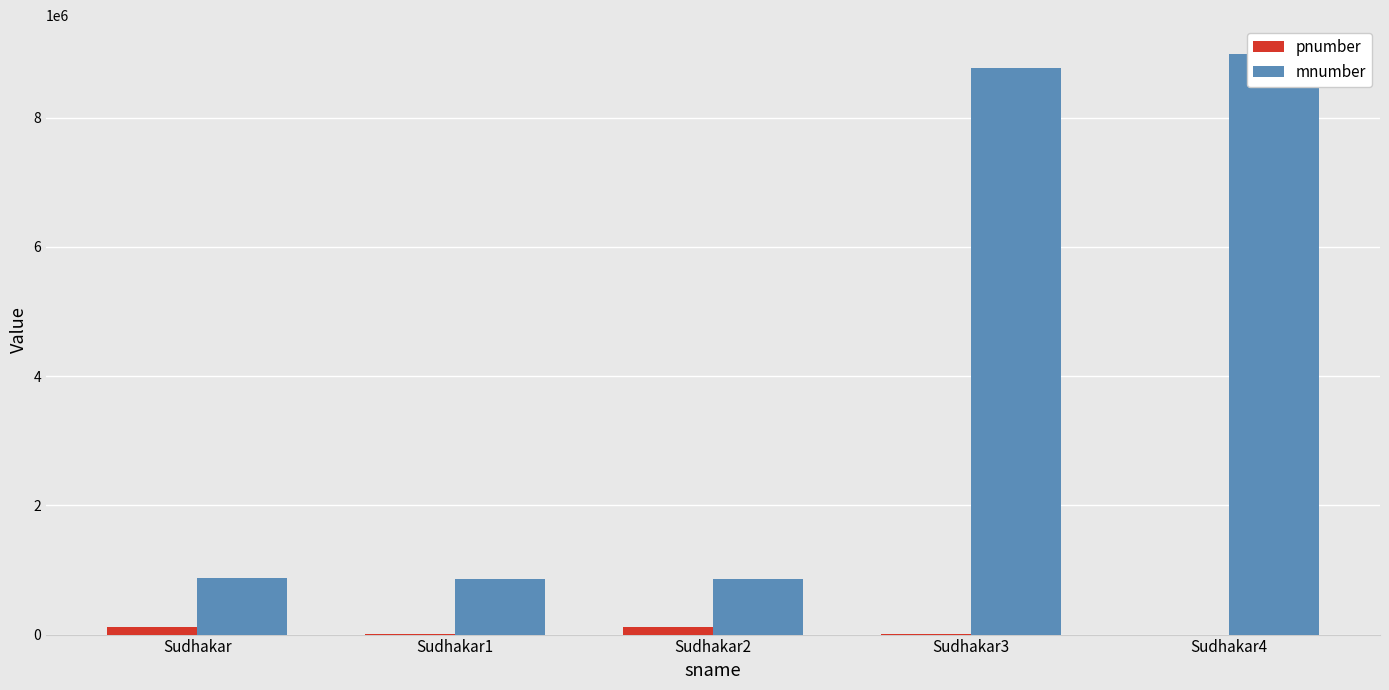

What position from the left is Sudhakar2?

3